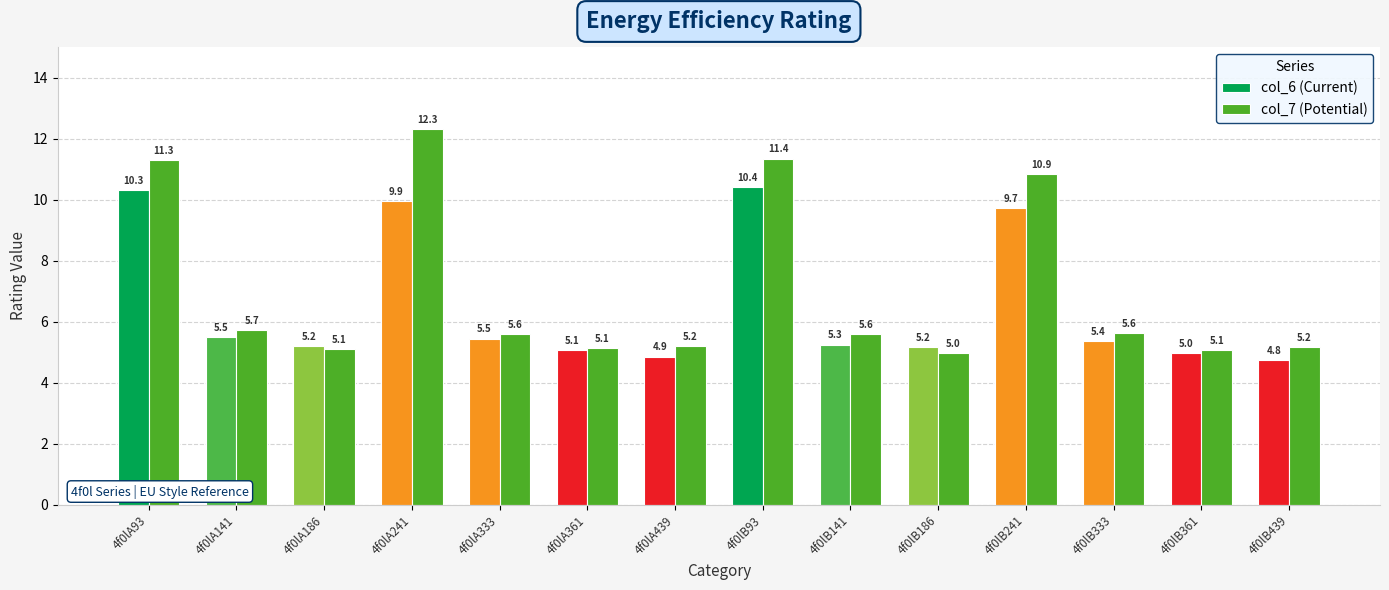

What is the spread (max minus min) of values at 4f0lA333?

0.2